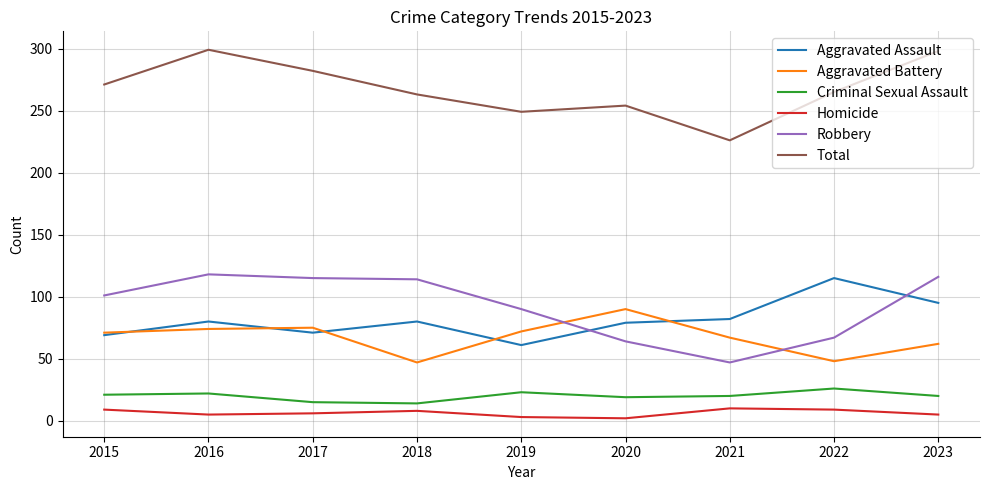

True or false: Robbery and Criminal Sexual Assault cross at least once.

False